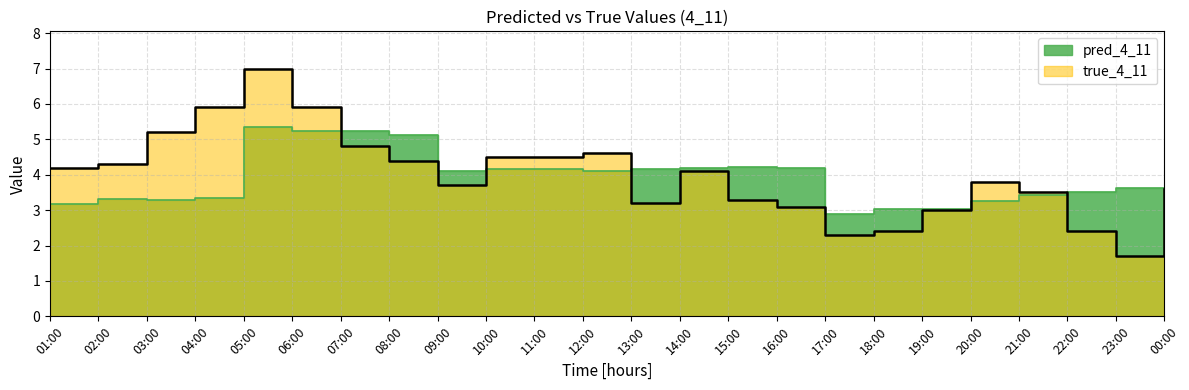

How many data points in true_4_11 are above 4?

12